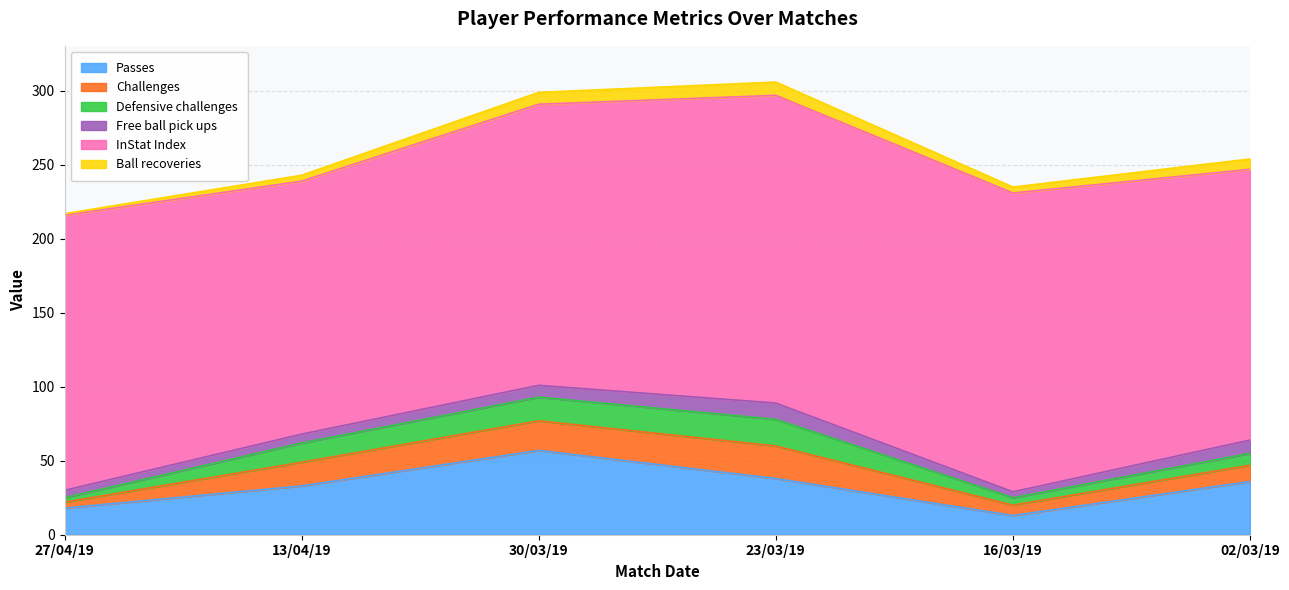

What is the difference between the maximum and second lowest values in the Challenges series?

15